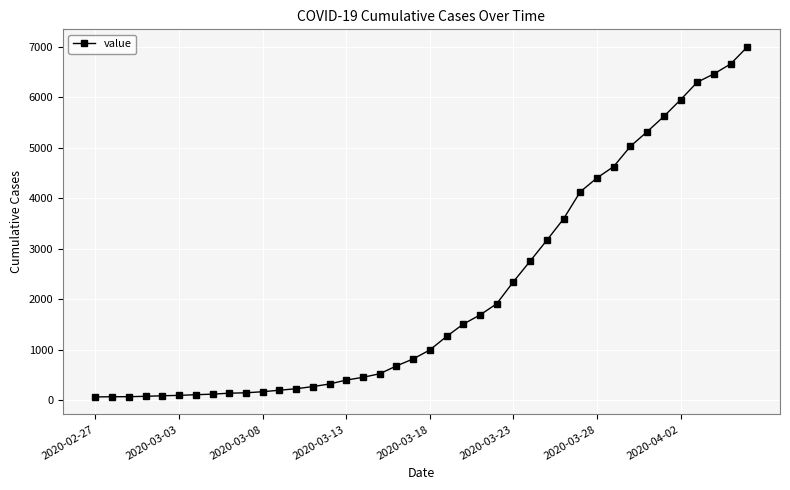

What is the difference between the maximum and minimum values?

6931